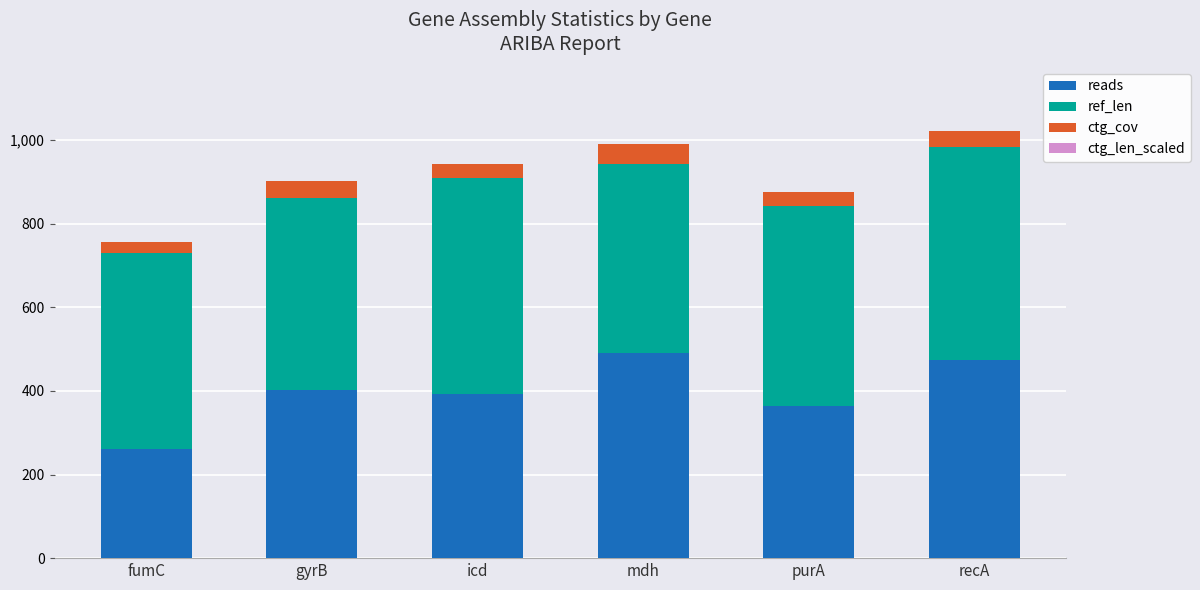

The value of reads at purA is 364.0. True or false?

True